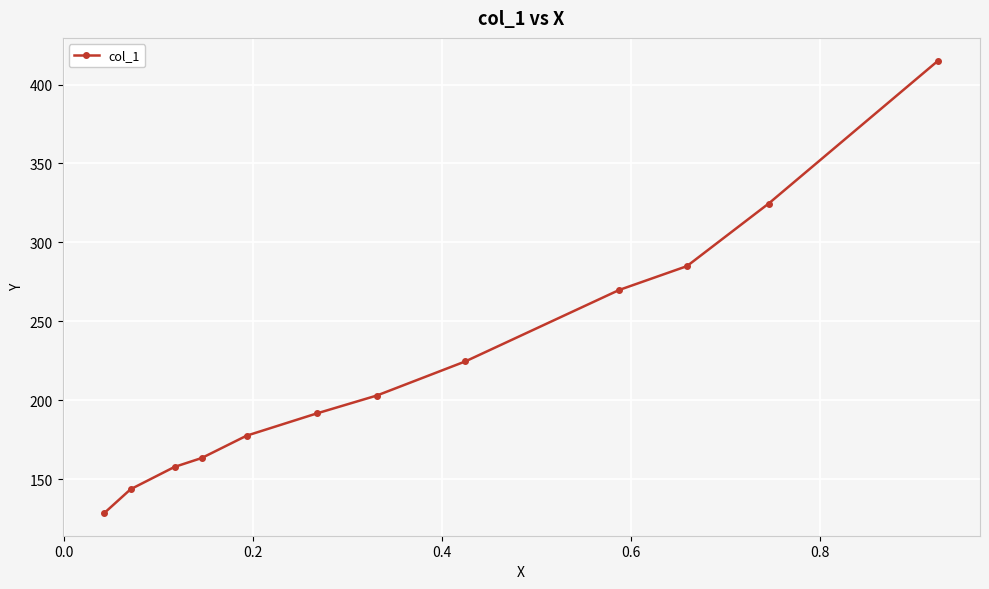

How many categories are shown in the chart?

12